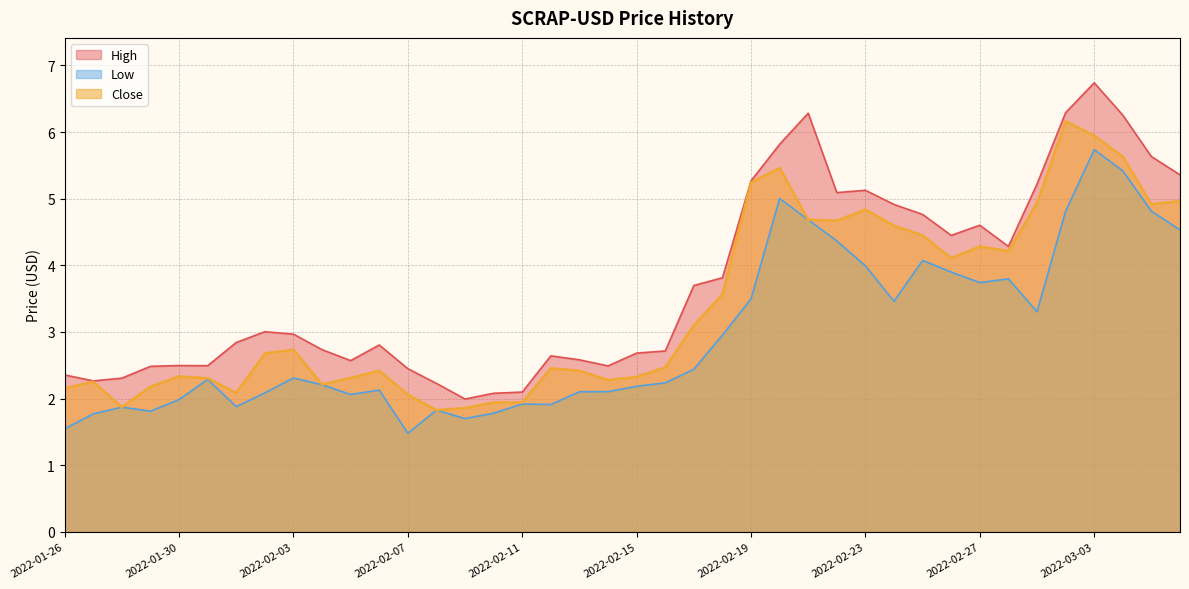

How many lines are shown in the chart?

3